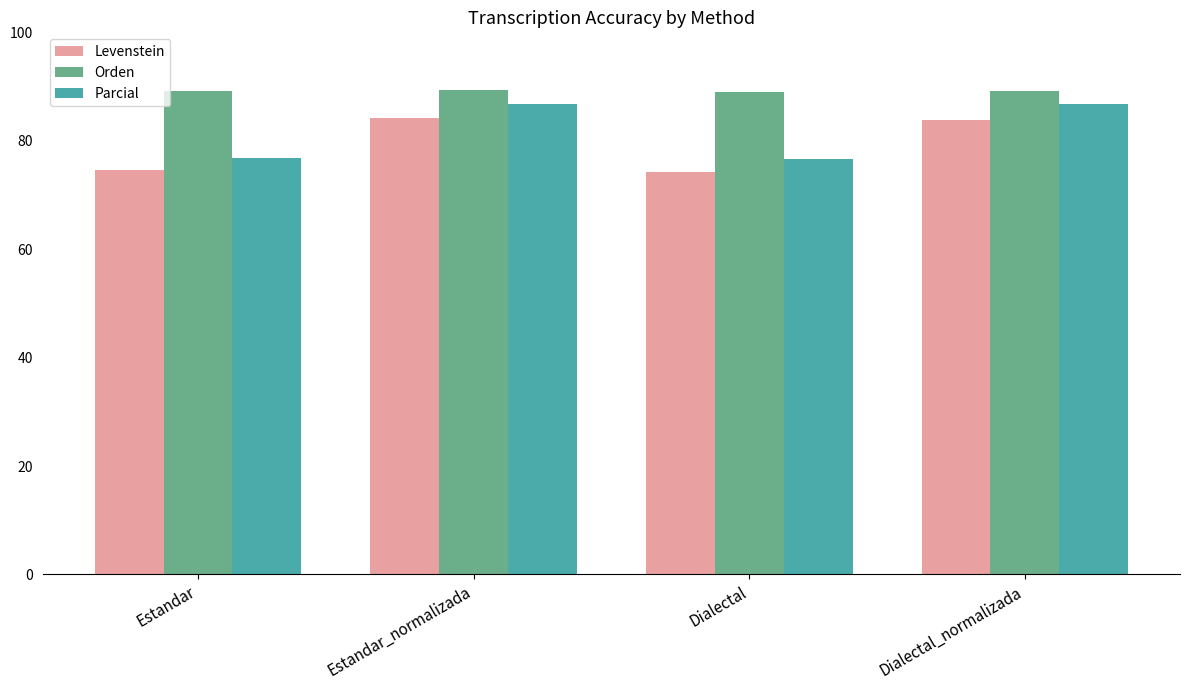

What is the highest value of the Orden series?

89.3